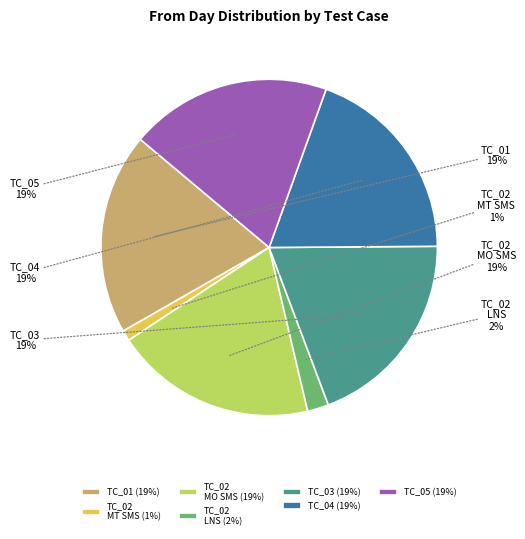

Does any single category account for the majority?

No